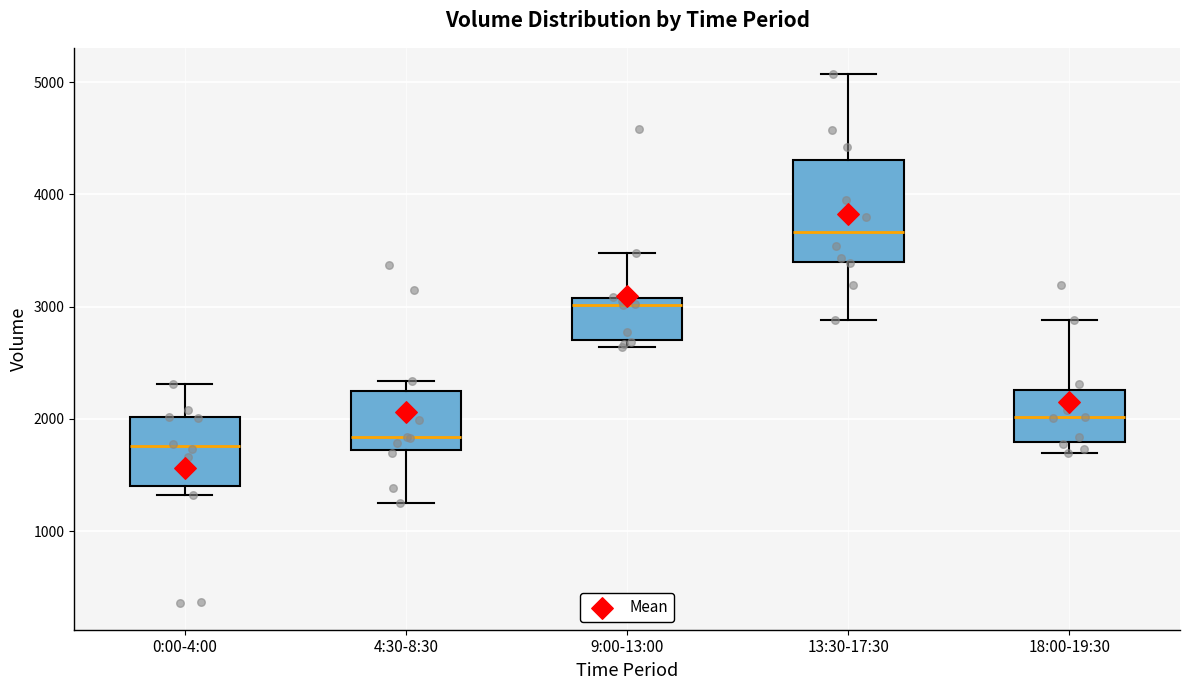

Reading left to right, read every box against the y-axis: the position of its median line, the range the box covers, and the ends of its whiskers. The values are not printed on the chart, so give them approximately, as read against the axis.

0:00-4:00: median 1800, box 1400 to 2000, whiskers 1300 to 2300
4:30-8:30: median 1800, box 1700 to 2200, whiskers 1300 to 2300
9:00-13:00: median 3000, box 2700 to 3100, whiskers 2600 to 3500
13:30-17:30: median 3700, box 3400 to 4300, whiskers 2900 to 5100
18:00-19:30: median 2000, box 1800 to 2300, whiskers 1700 to 2900